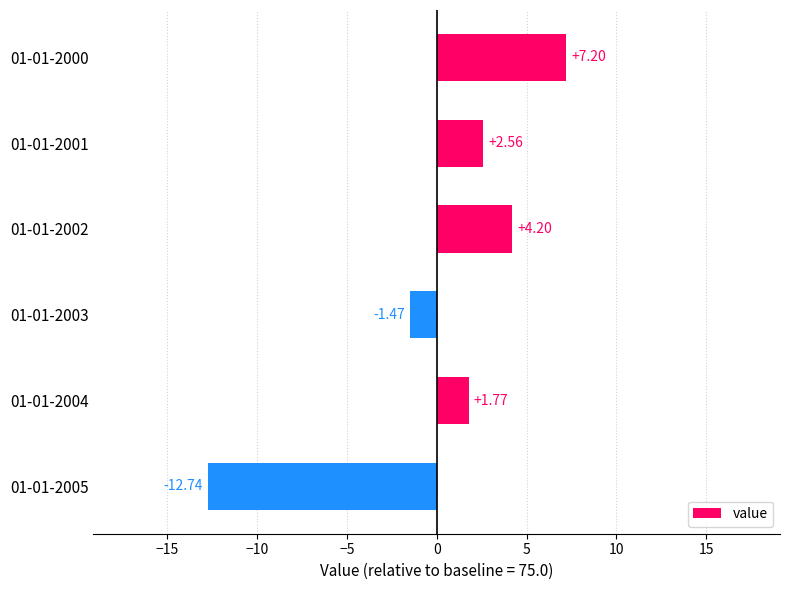

What is the difference between the second highest and second lowest values?

5.7